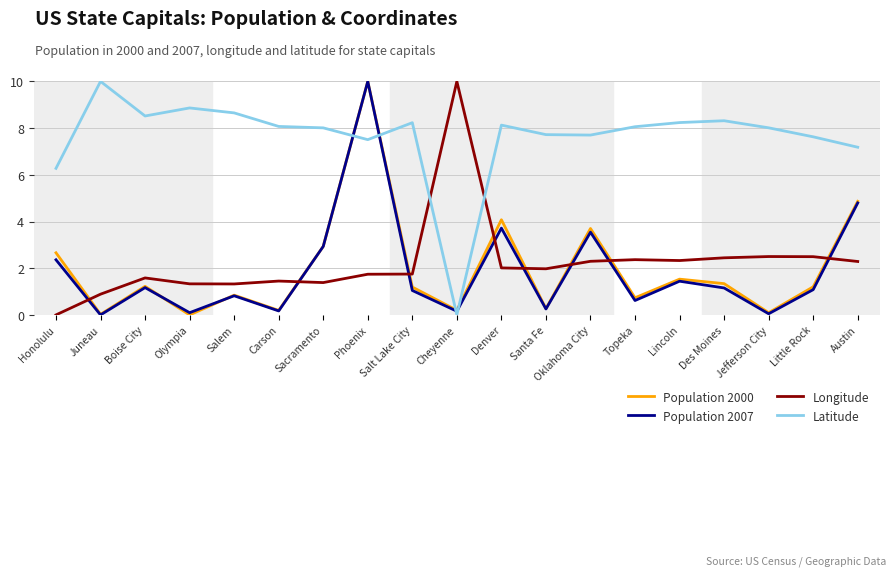

Does the chart have visible grid lines?

Yes